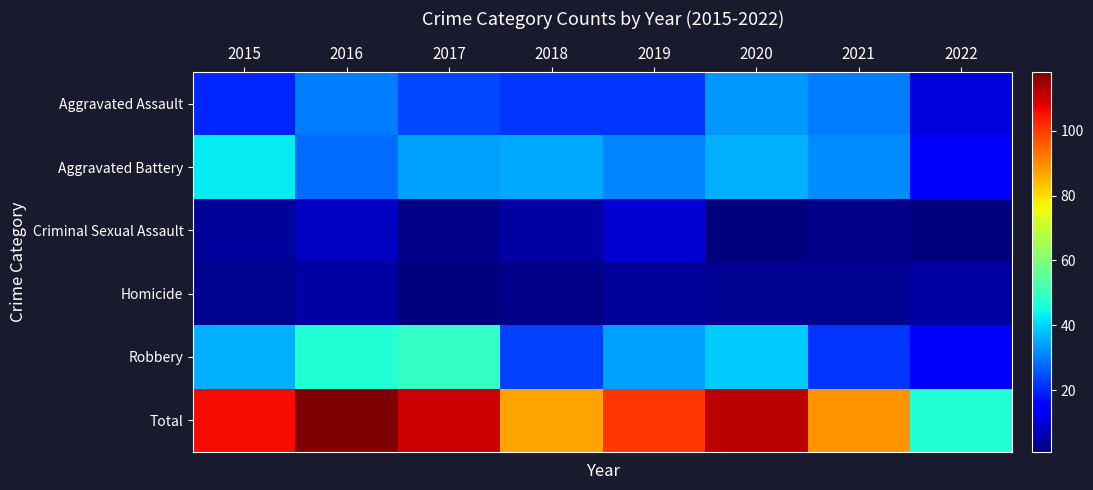

Between 2015 and 2021, which series saw the biggest shift?

Total